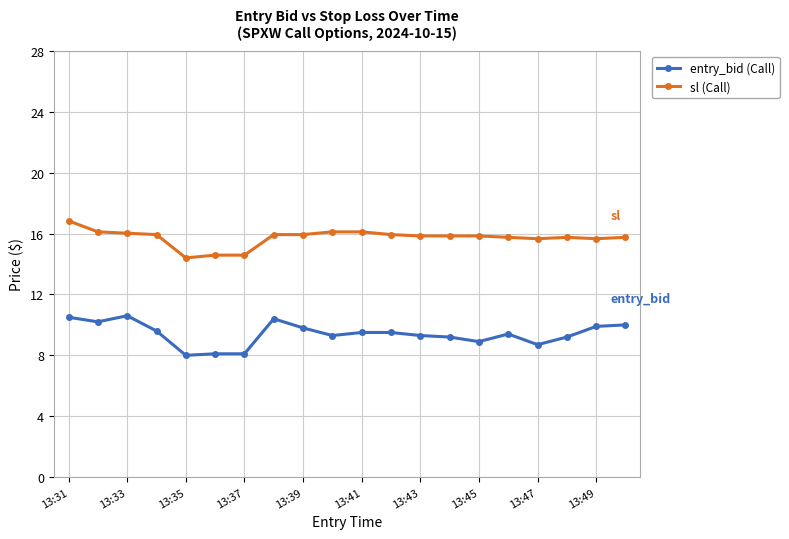

Which series has the largest total across all categories?

sl (Call)